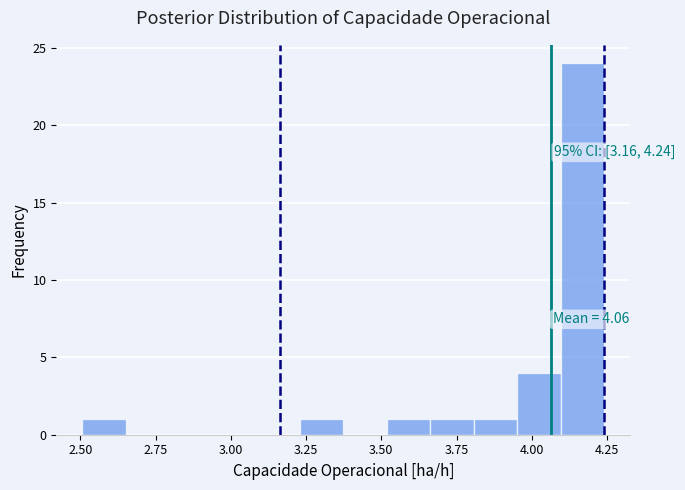

Read against the x-axis, roughly where is the centre of the tallest bar?

4.15